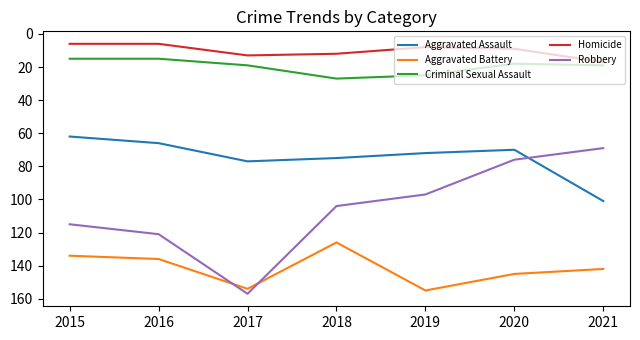

What are all the series names shown in the legend?

Aggravated Assault, Aggravated Battery, Criminal Sexual Assault, Homicide, Robbery